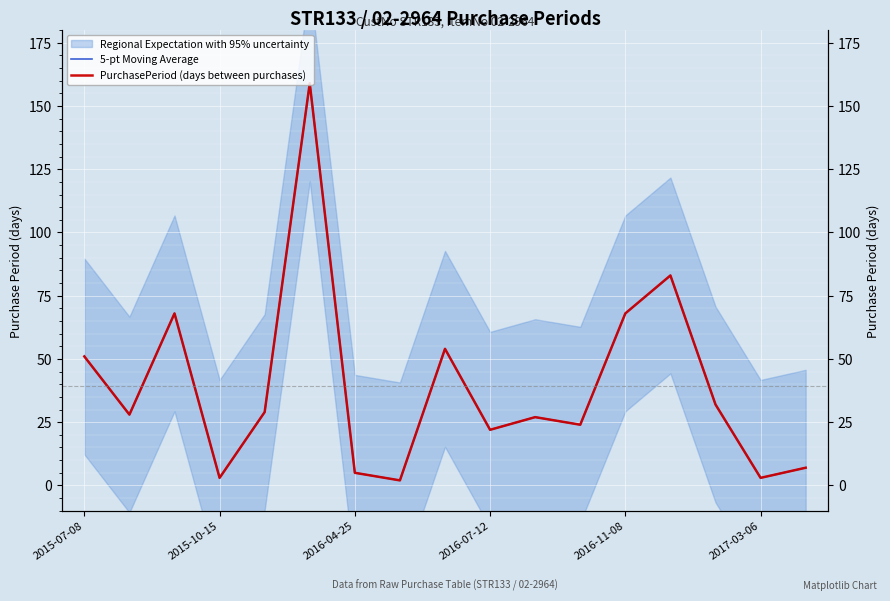

How many interior local peaks does the PurchasePeriod (days between purchases) series have?

5